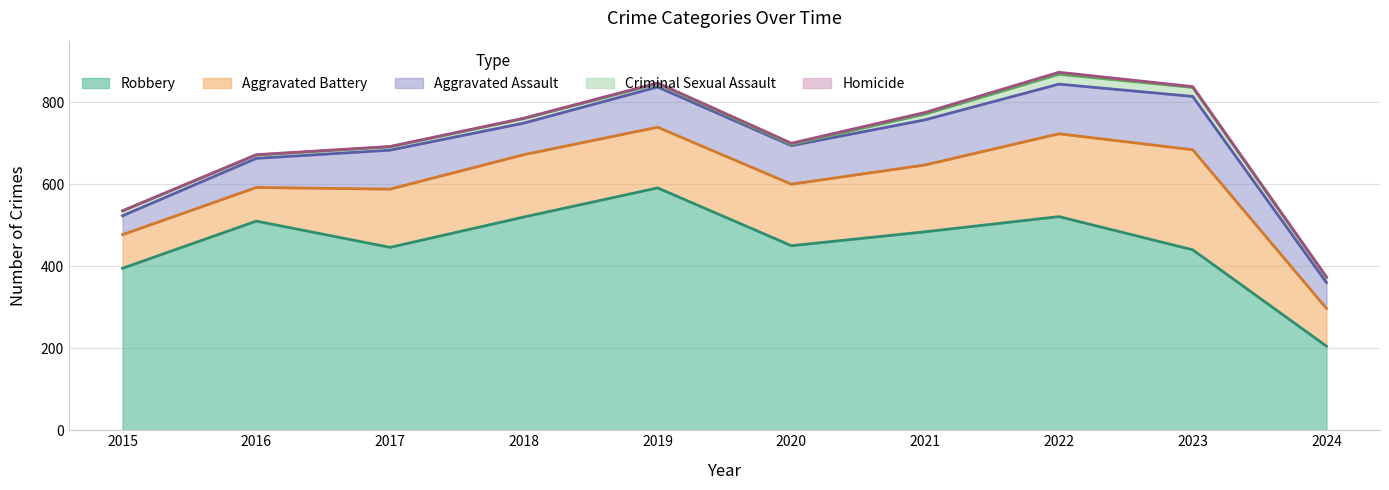

What is the value of the Robbery point at the 10th from the left?

205